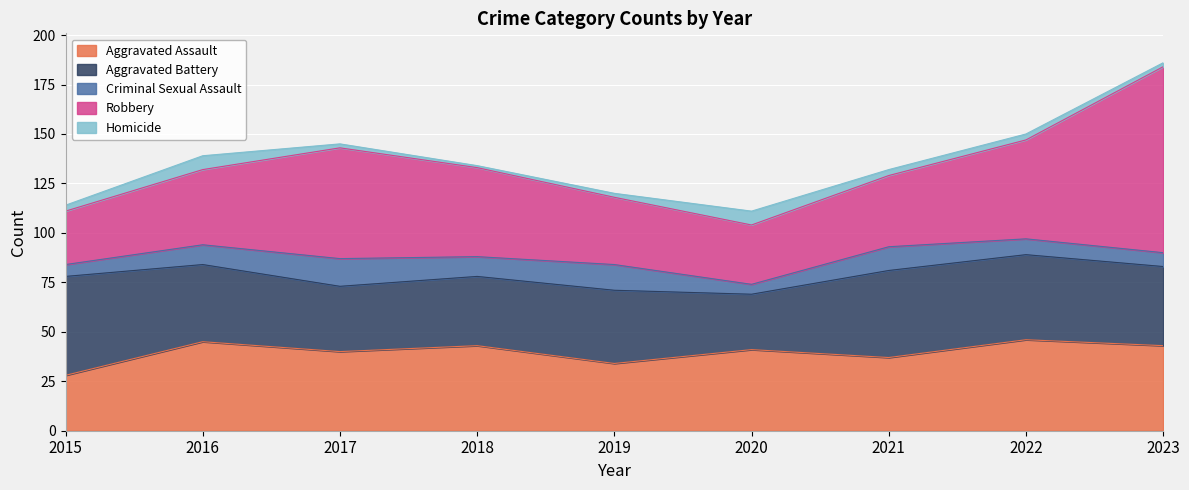

In Aggravated Battery, how many points are higher than both neighbors (excluding endpoints)?

2